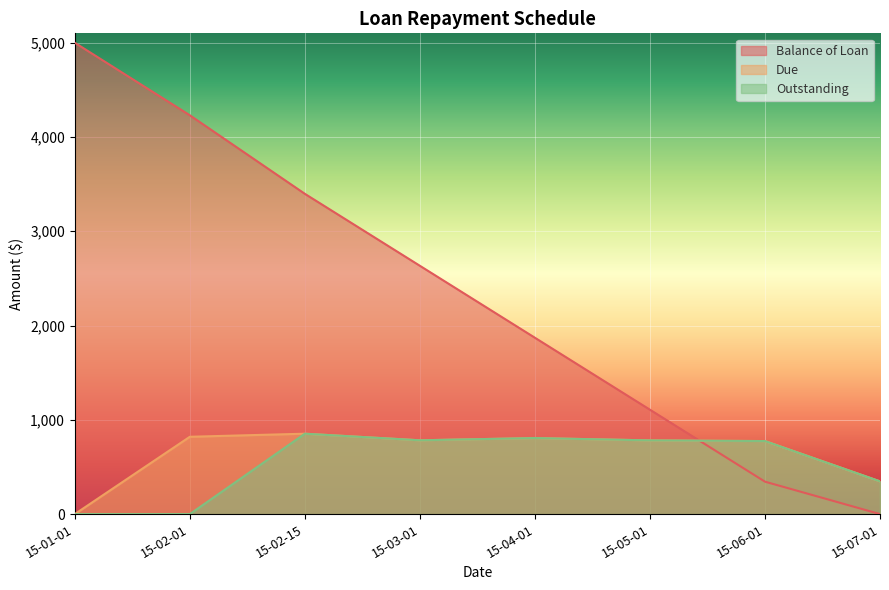

True or false: Due and Outstanding intersect in this chart.

False